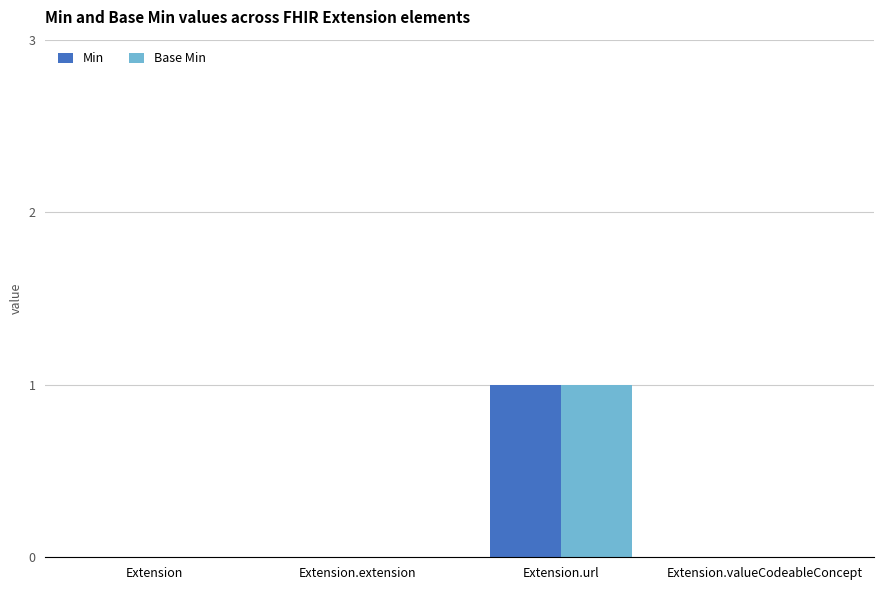

The Min series shows 0 at Extension.valueCodeableConcept. True or false?

True